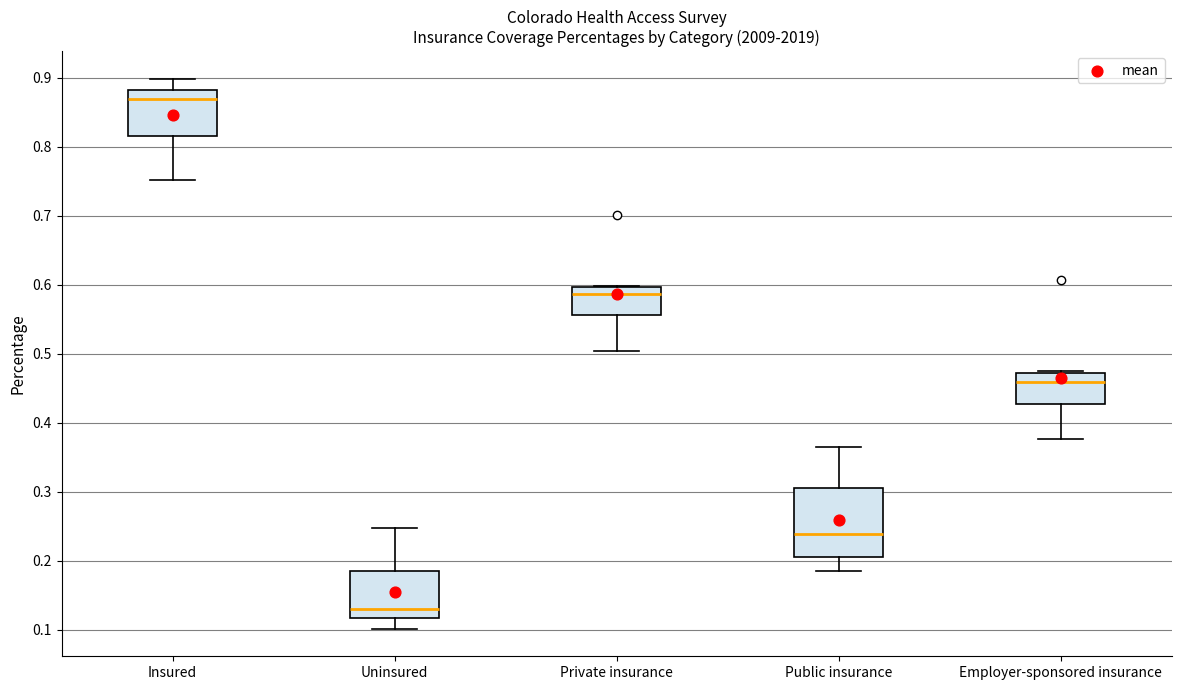

Reading left to right, transcribe this box plot: for each box, give where its median line is, the range the box spans, and where its two whiskers end, as read against the y-axis. The values are not printed on the chart, so give them approximately, as read against the axis.

Insured: median 0.87, box 0.82 to 0.88, whiskers 0.75 to 0.90
Uninsured: median 0.13, box 0.12 to 0.18, whiskers 0.10 to 0.25
Private insurance: median 0.59, box 0.56 to 0.60, whiskers 0.50 to 0.60
Public insurance: median 0.24, box 0.21 to 0.30, whiskers 0.19 to 0.36
Employer-sponsored insurance: median 0.46, box 0.43 to 0.47, whiskers 0.38 to 0.48